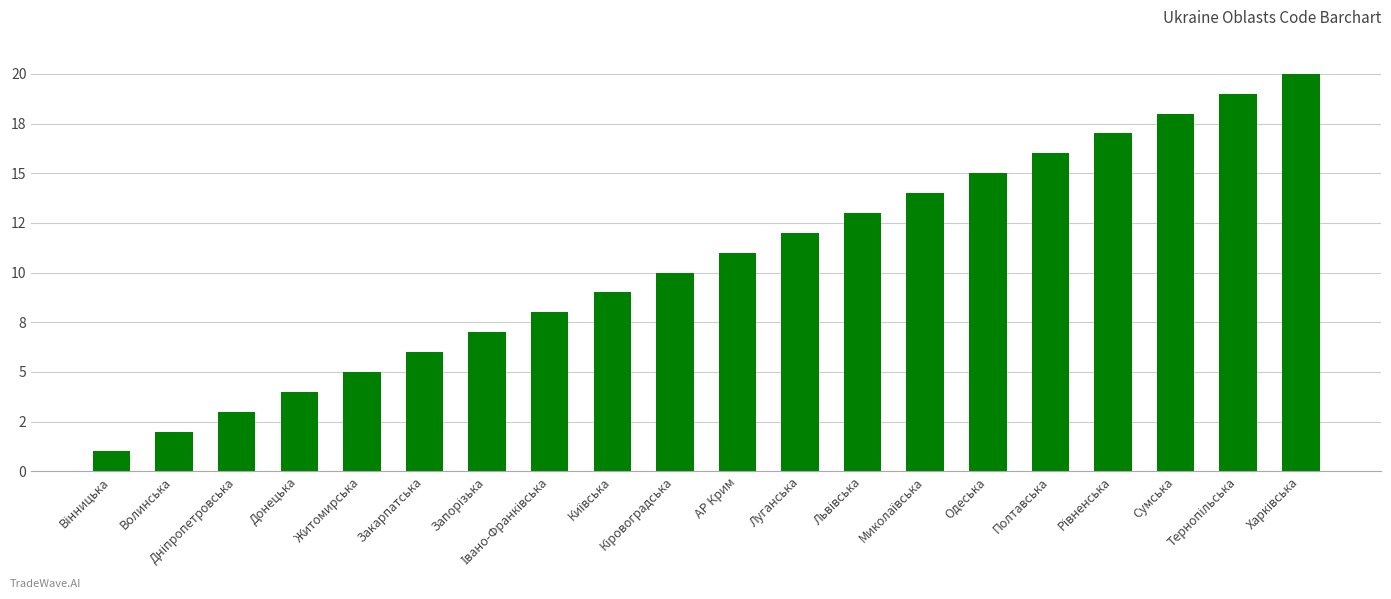

At which category does the chart reach its peak across all series?

Харківська